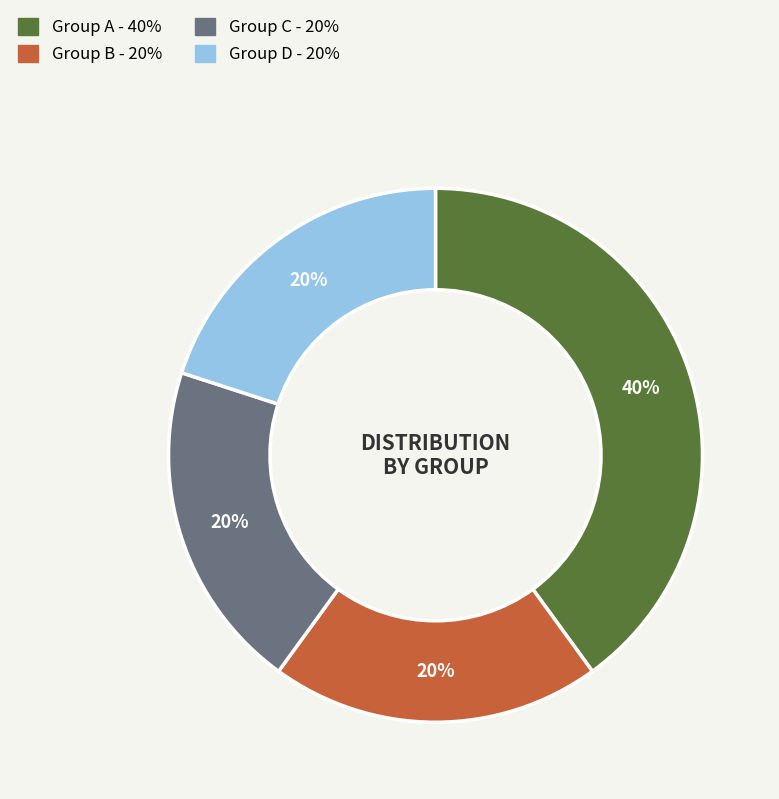

Does any single category account for the majority?

No